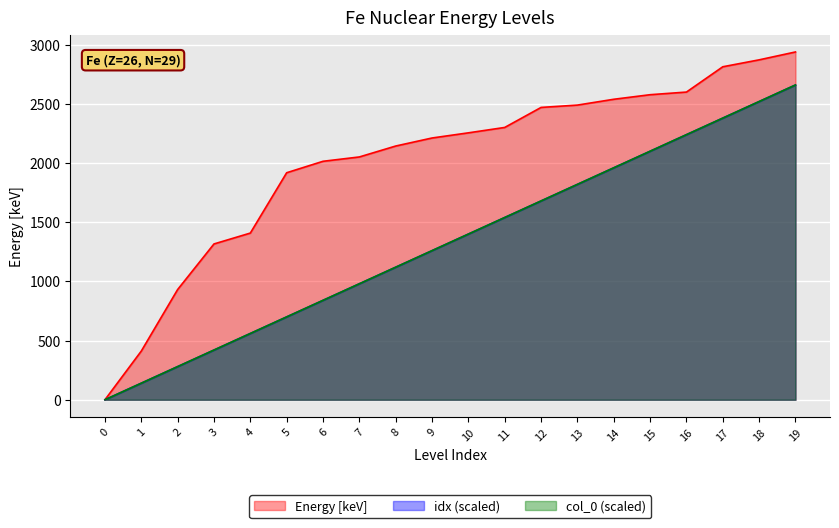

True or false: idx has more than 2 interior local peaks.

False